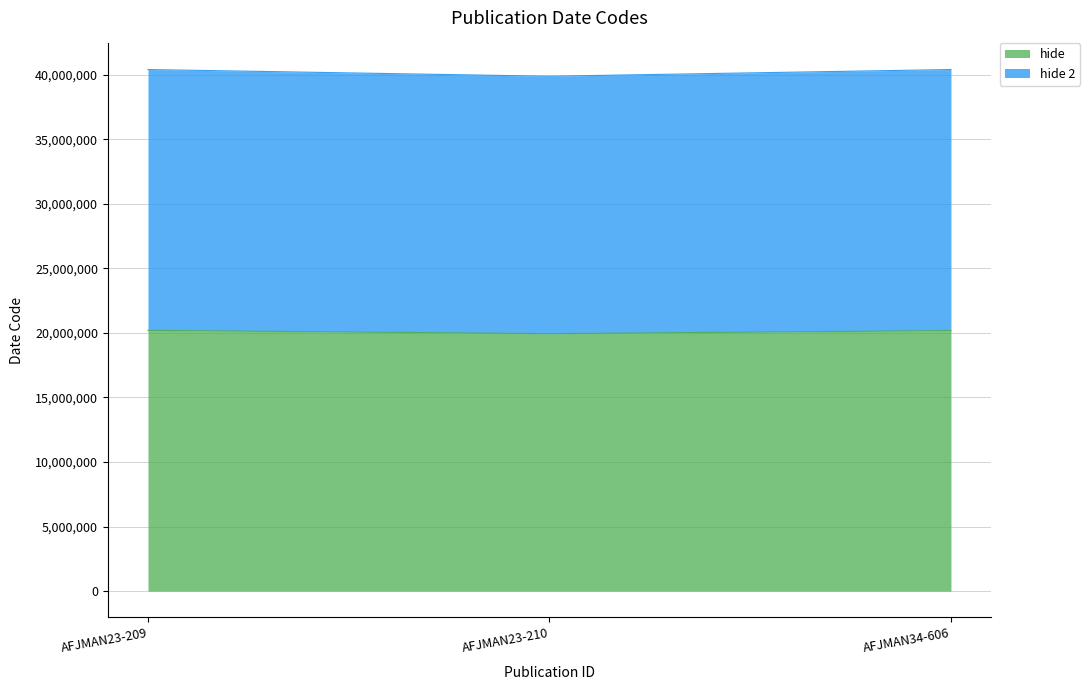

True or false: hide 2 has a value of 40400825 at AFJMAN34-606.

True